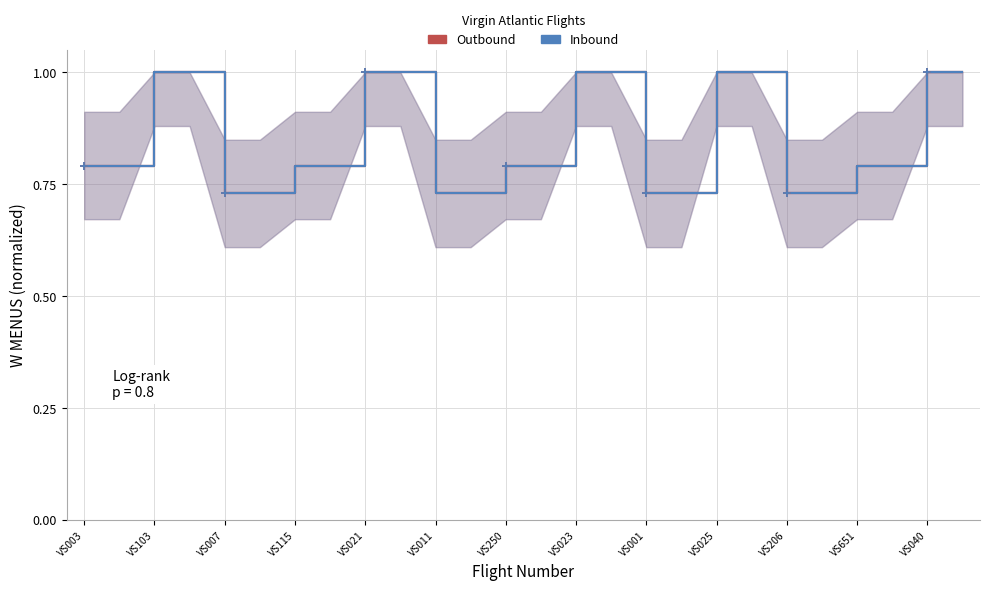

True or false: Outbound has more than 2 interior local peaks.

False